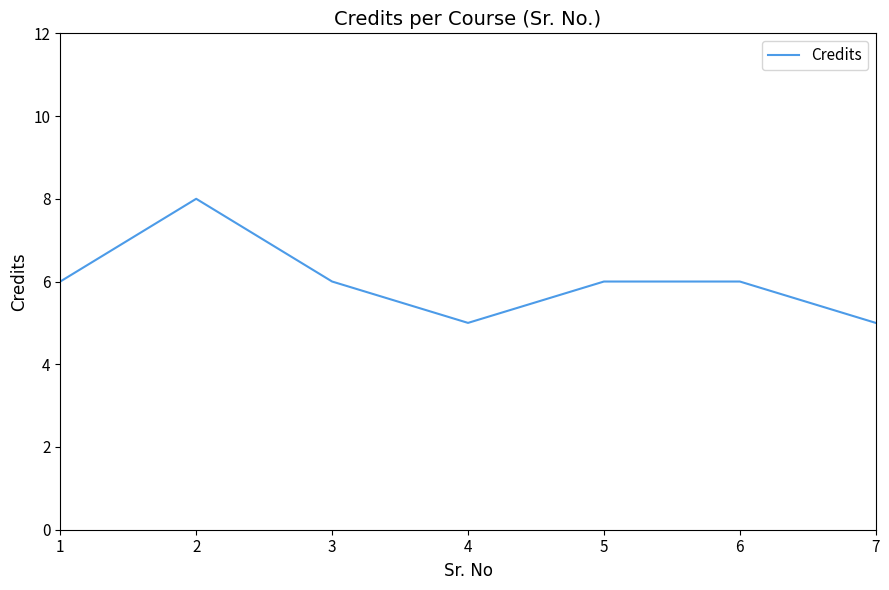

Does the chart have visible grid lines?

No